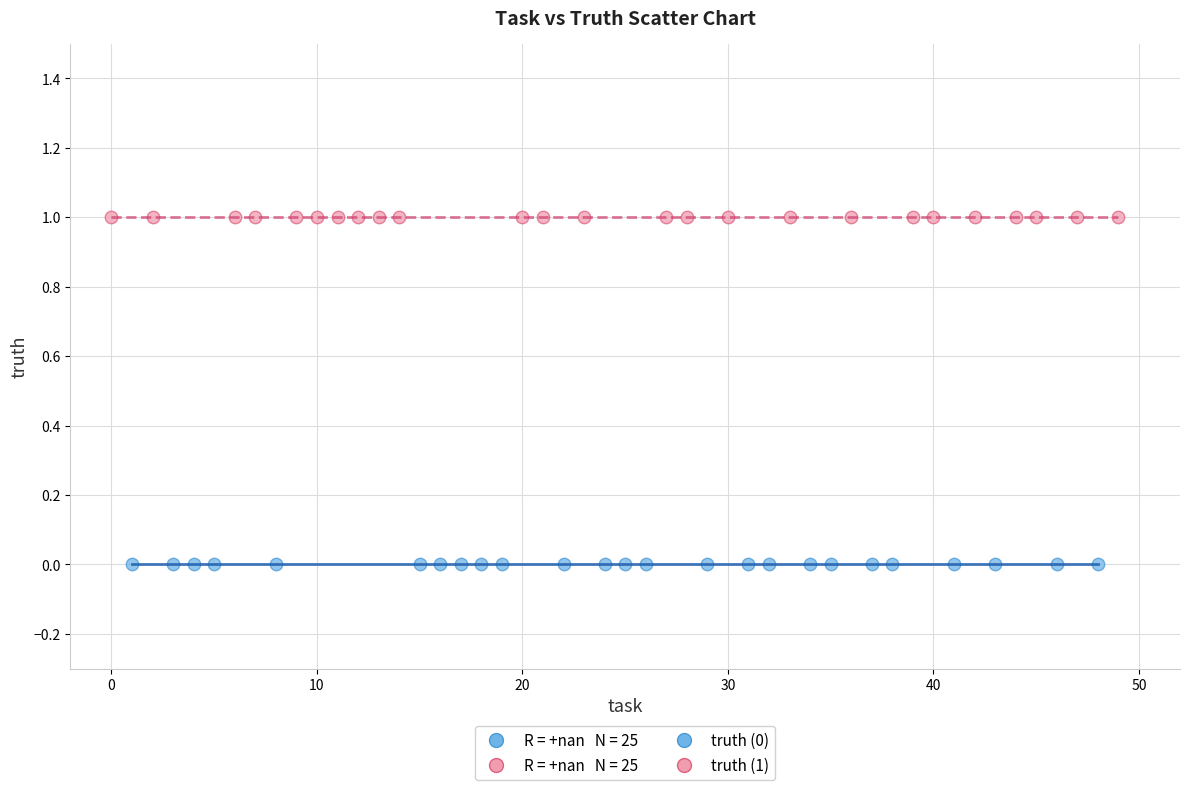

Which series reaches the maximum Y coordinate?

truth (1)